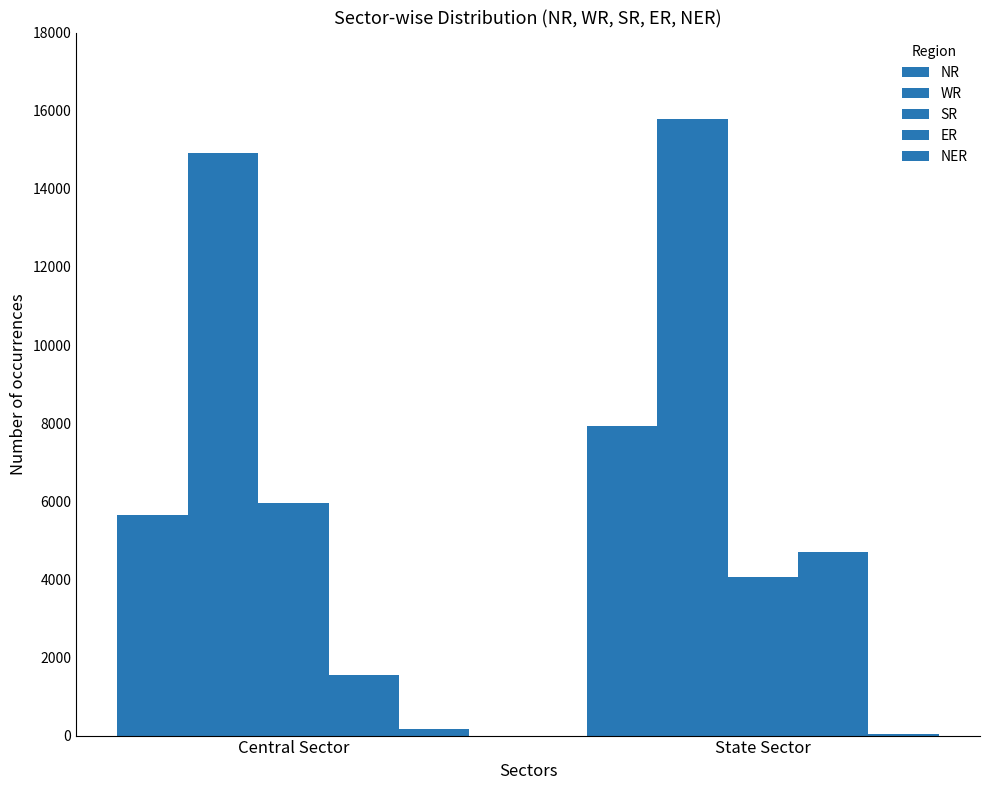

How many groups of bars are there?

2